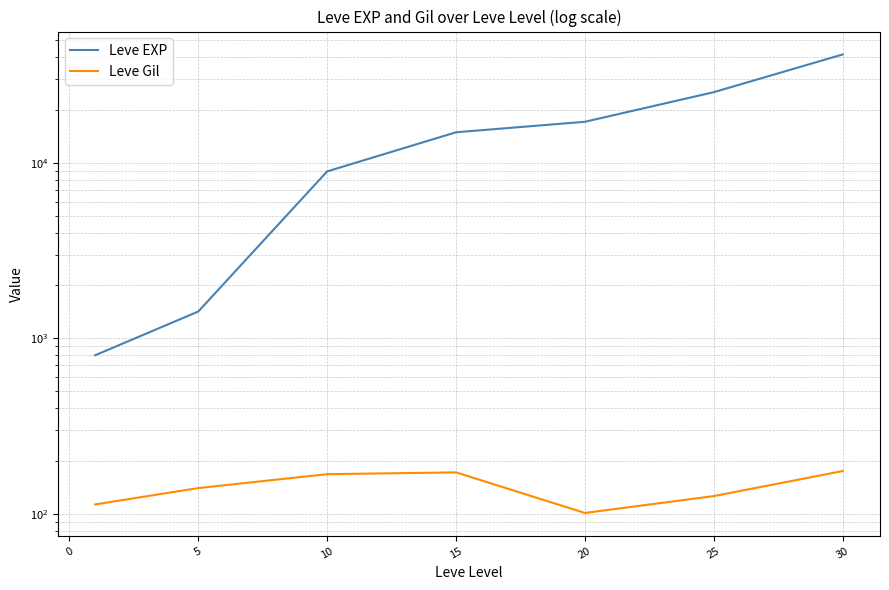

What are all the series names shown in the legend?

Leve EXP, Leve Gil